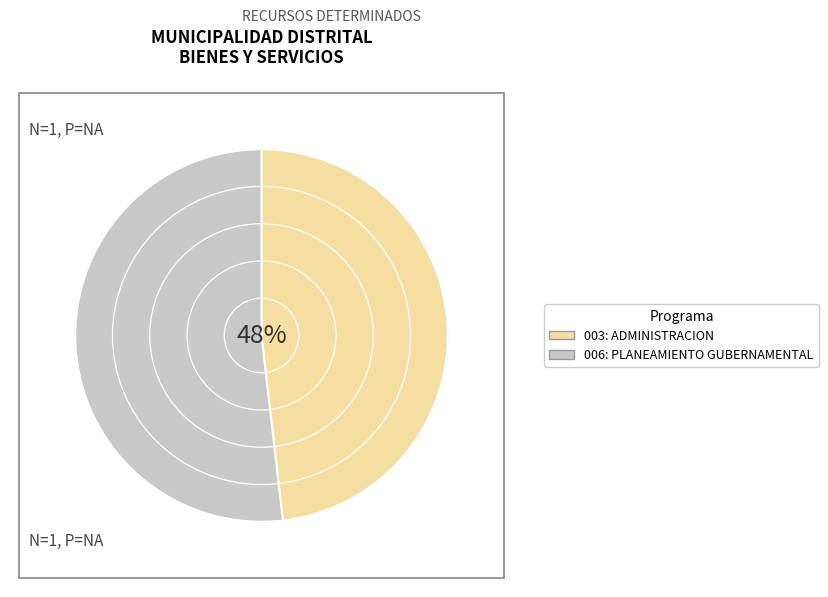

Rank the categories by value from lowest to highest.

003: ADMINISTRACION, 006: PLANEAMIENTO GUBERNAMENTAL